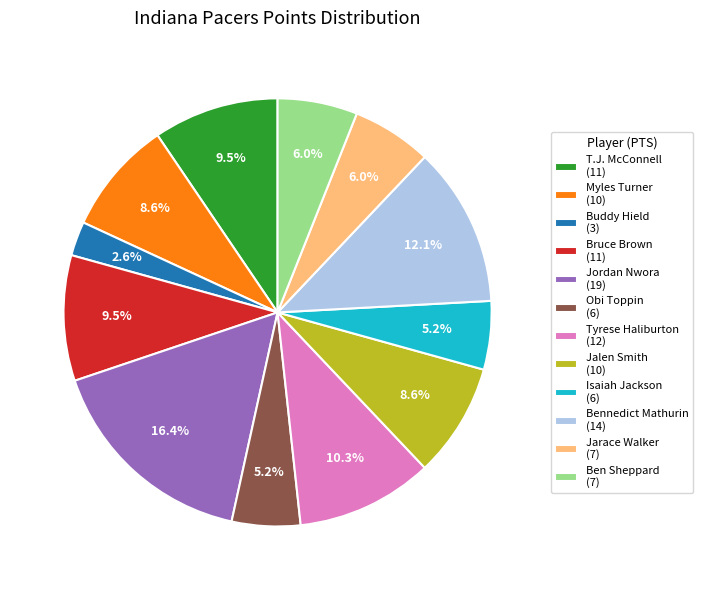

Which category has the smallest portion of the pie?

Buddy Hield (3)